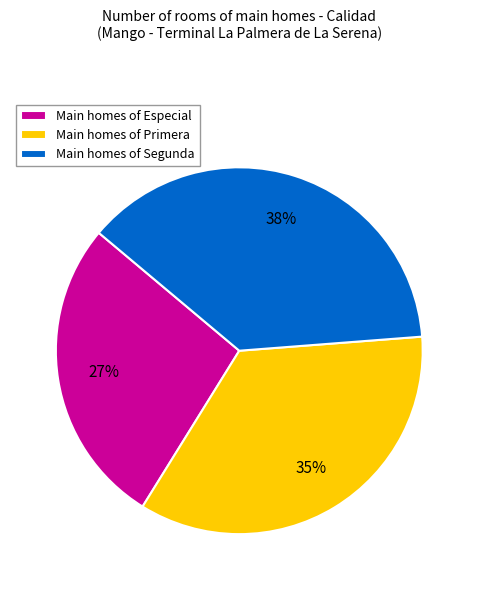

What is the smallest slice in the pie chart?

Main homes of Especial